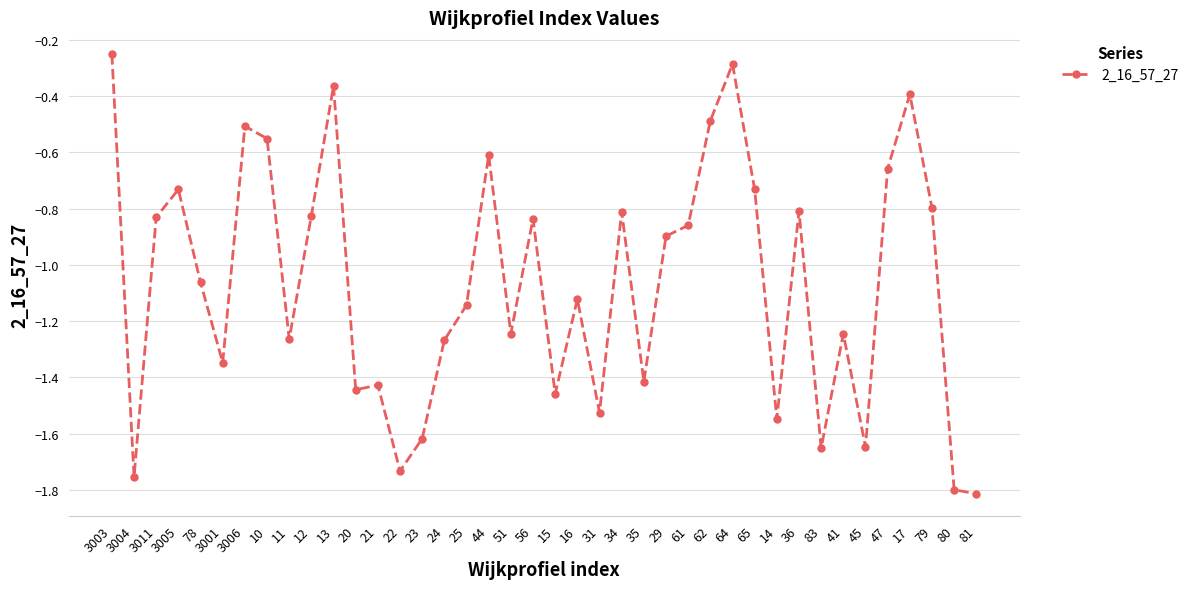

The value at 17 is -0.4. True or false?

True